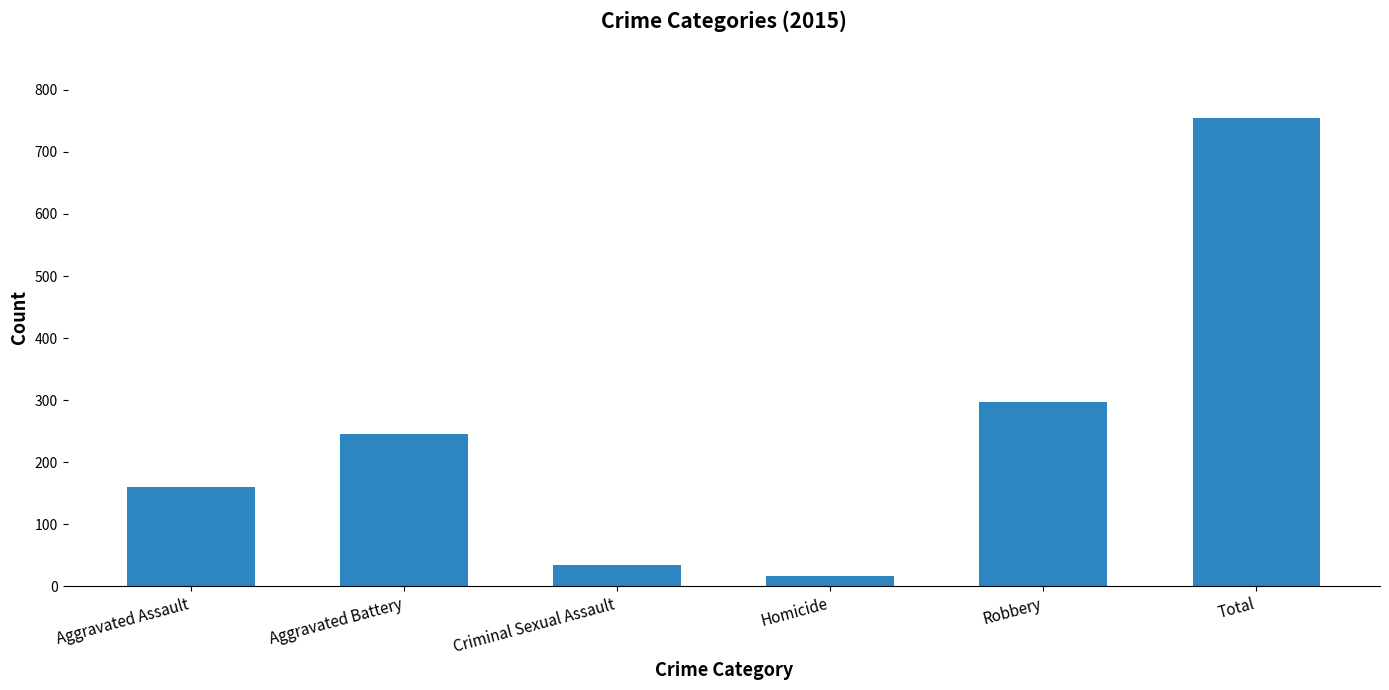

List the labels in order of value, largest first.

Total, Robbery, Aggravated Battery, Aggravated Assault, Criminal Sexual Assault, Homicide